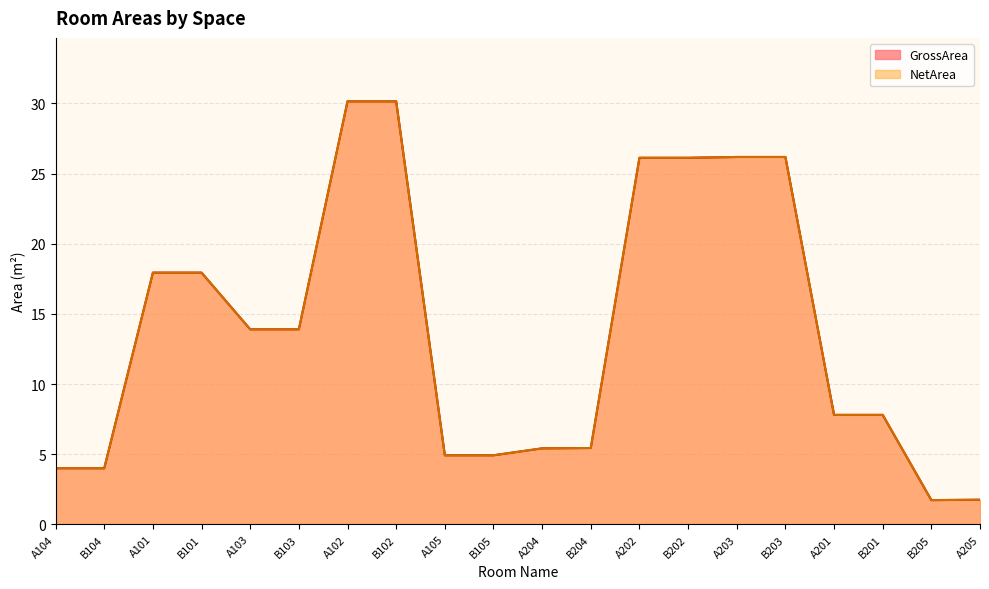

Does the chart have visible grid lines?

Yes